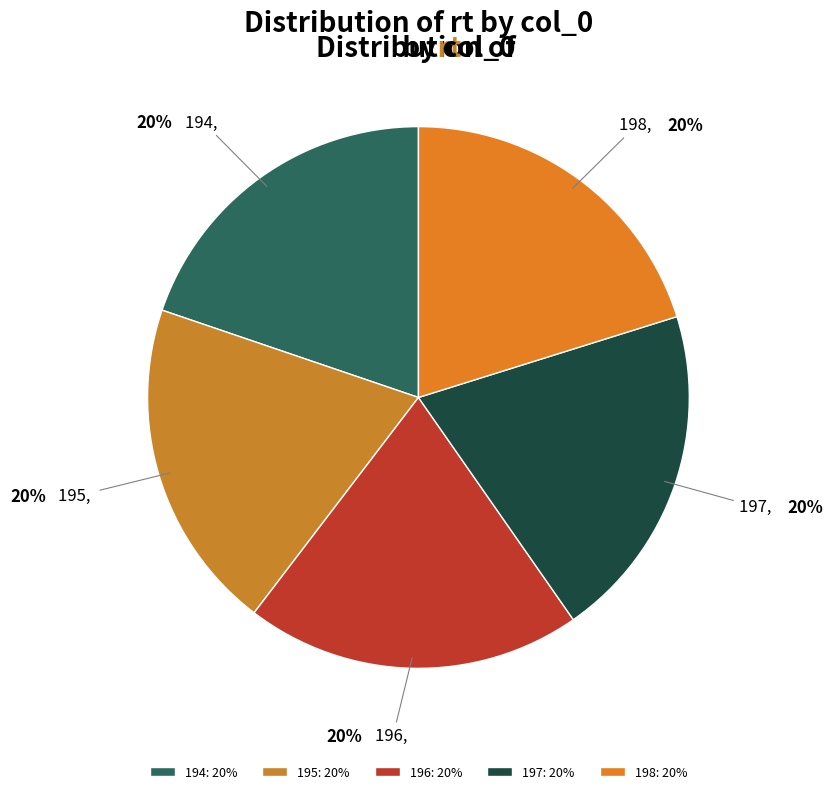

What percentage is the 197 slice, to the nearest percent?

20%